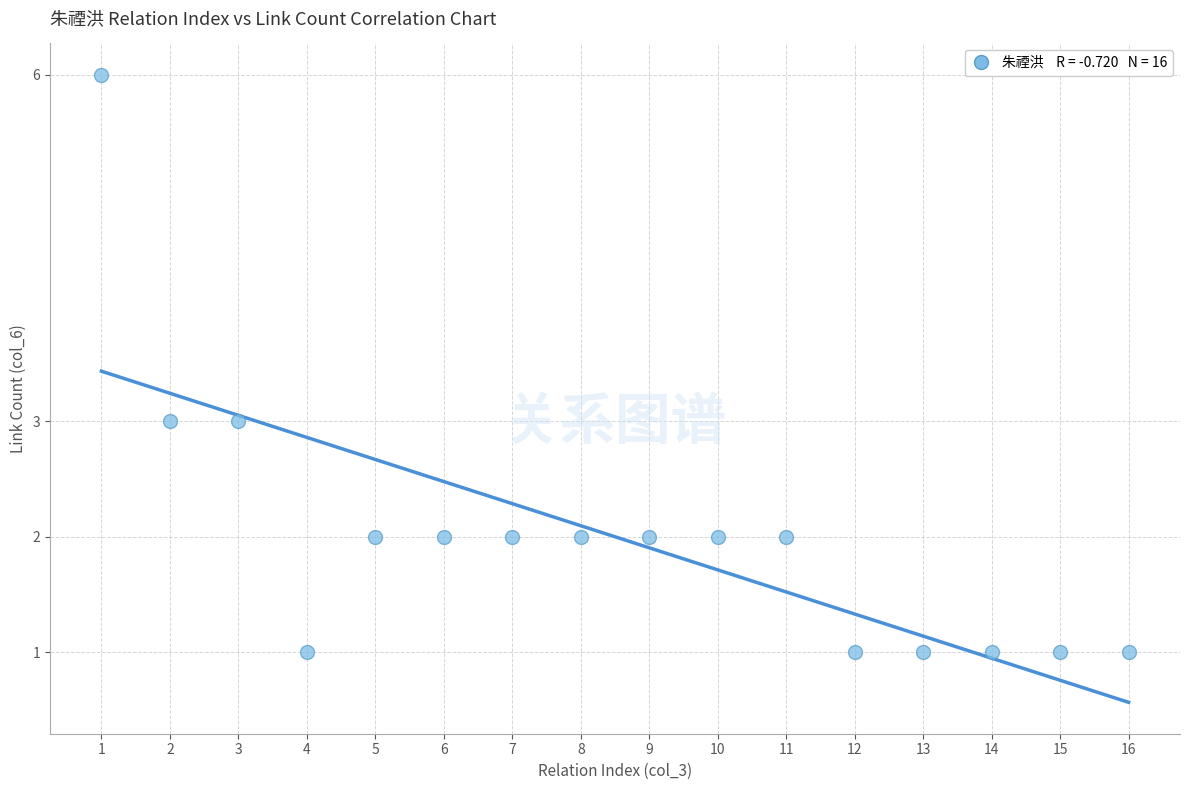

What is the range of Y values (max minus min)?

5